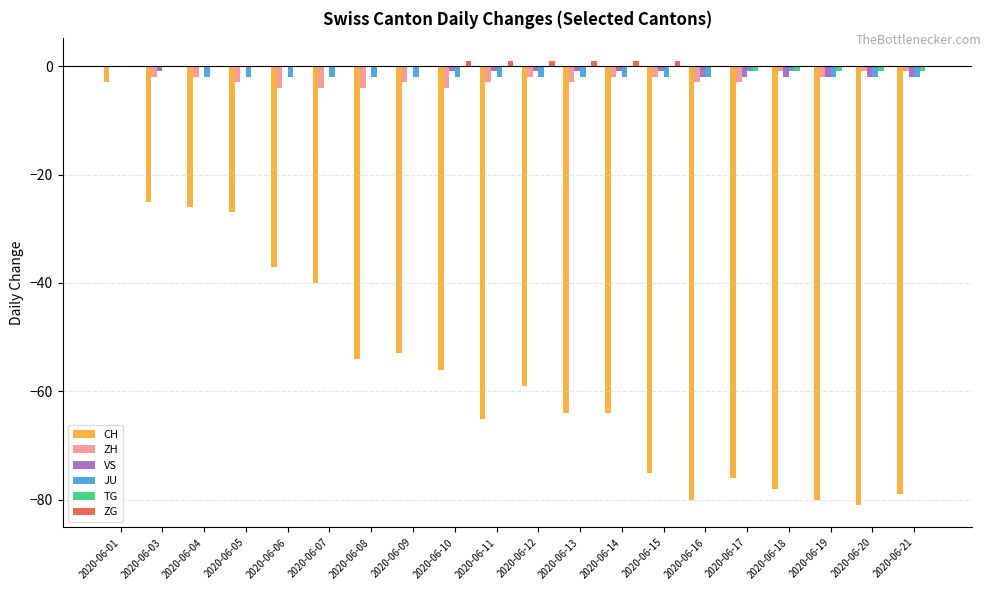

What is the total value across all series at 2020-06-16?

-87